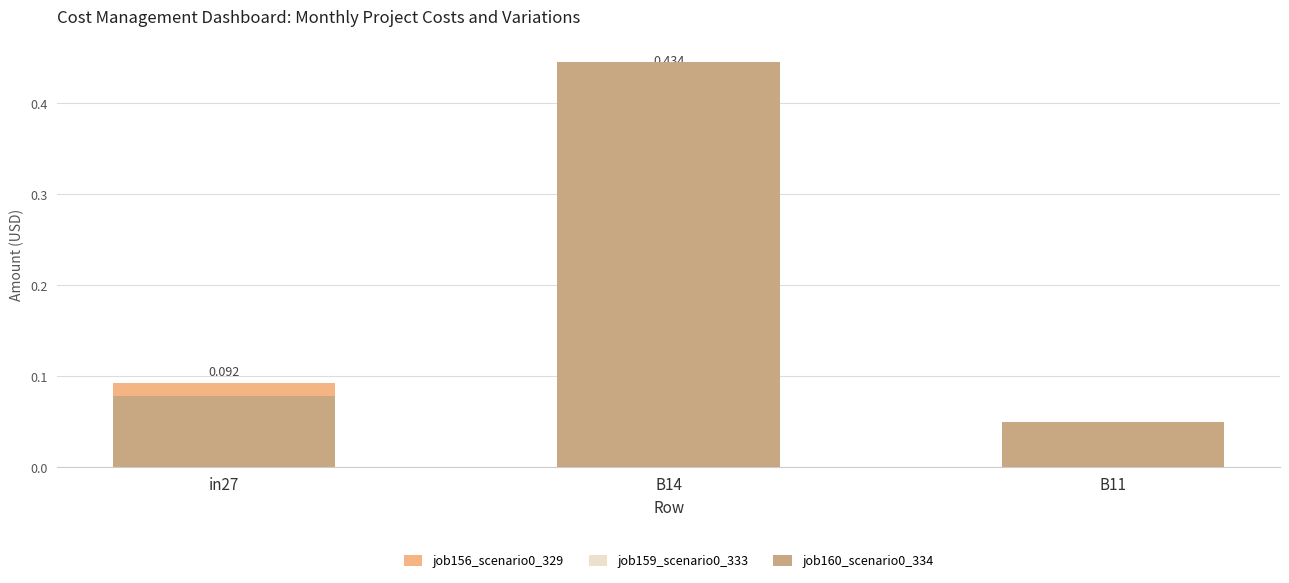

Is it true that job156_scenario0_329 equals 0.0 at B11?

False